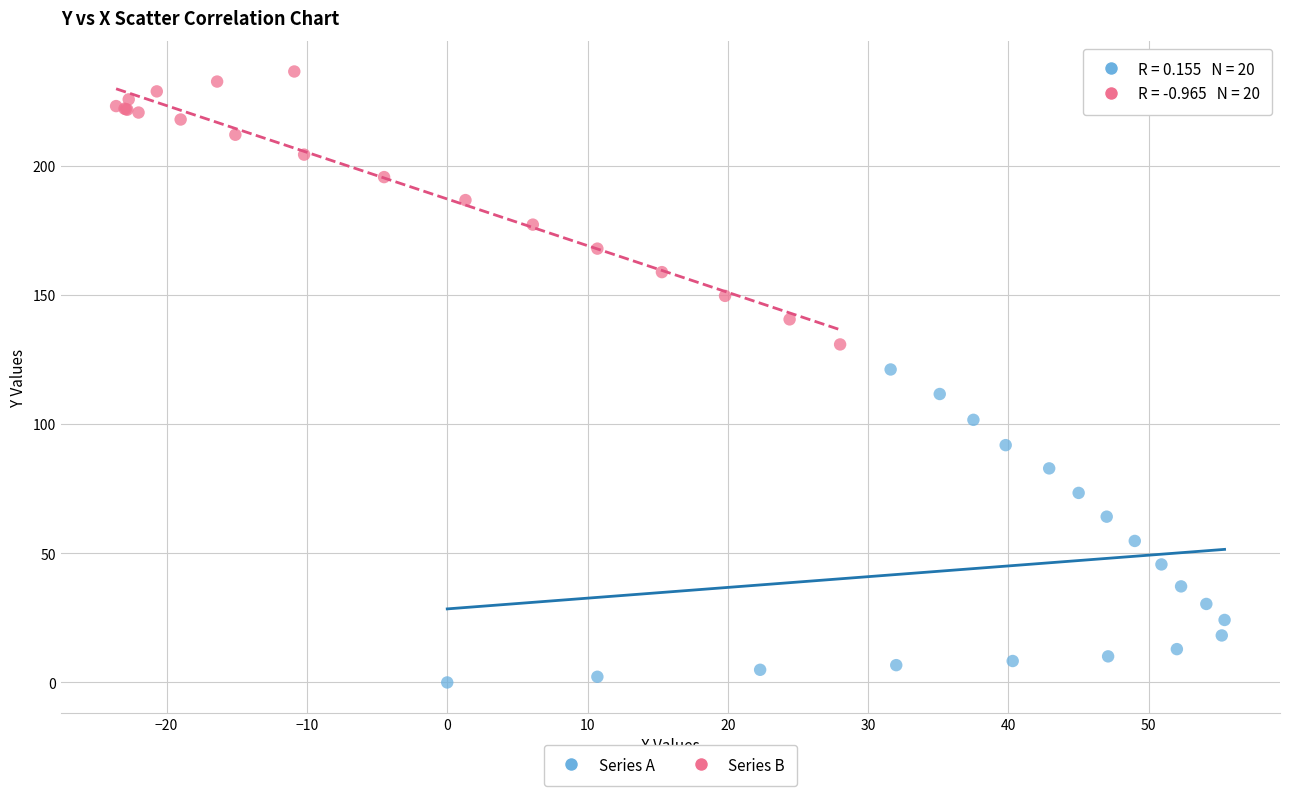

Which series has the widest spread of Y values?

Series A